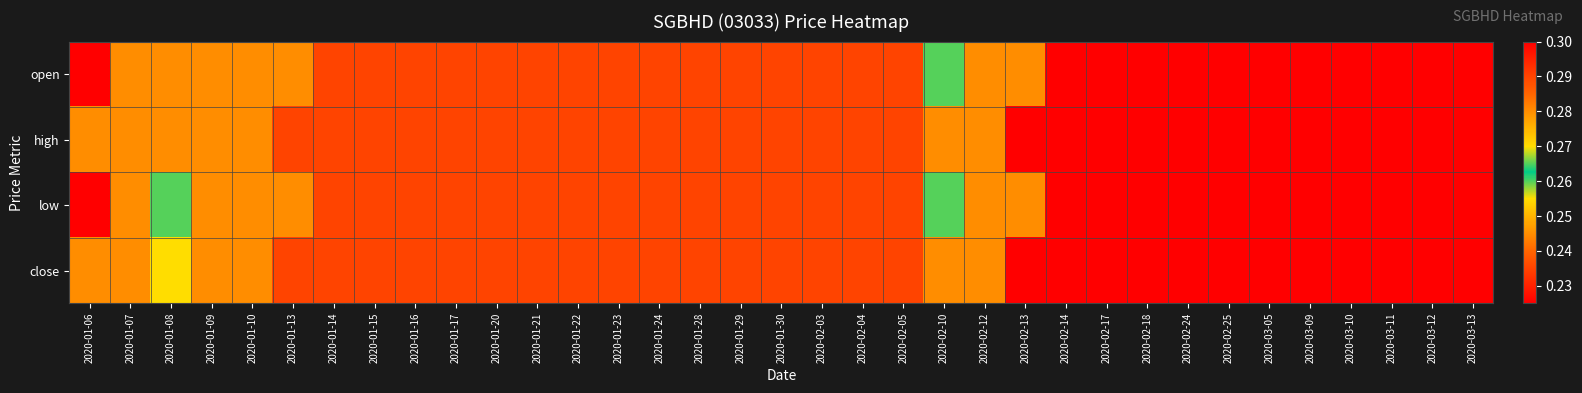

What is the total value across all series at 2020-01-30?

1.2